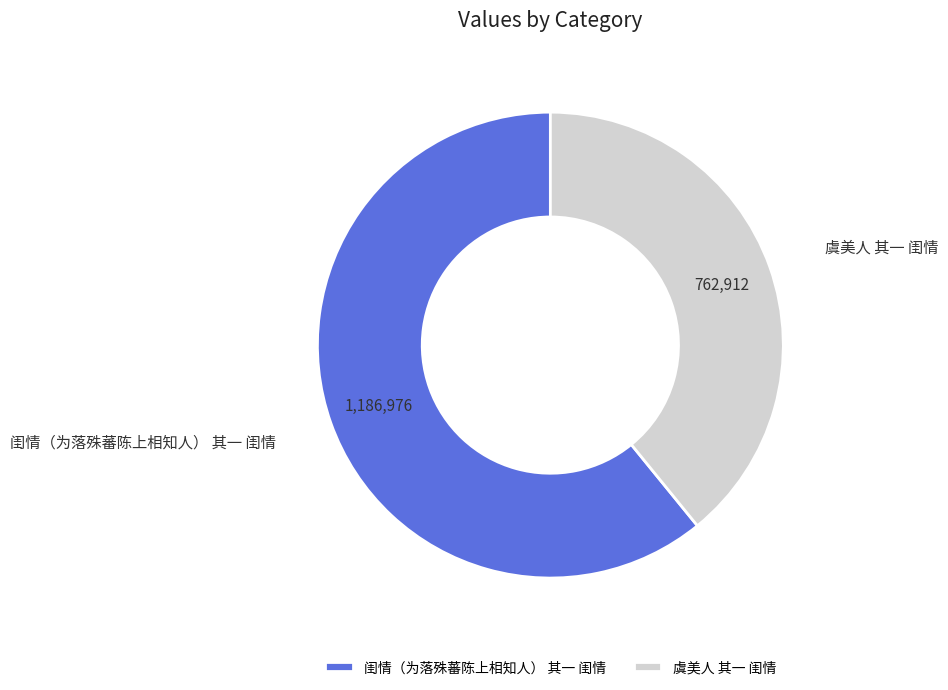

Combined, do 虞美人 其一 闺情 and 闺情（为落殊蕃陈上相知人） 其一 闺情 account for over 50%?

Yes